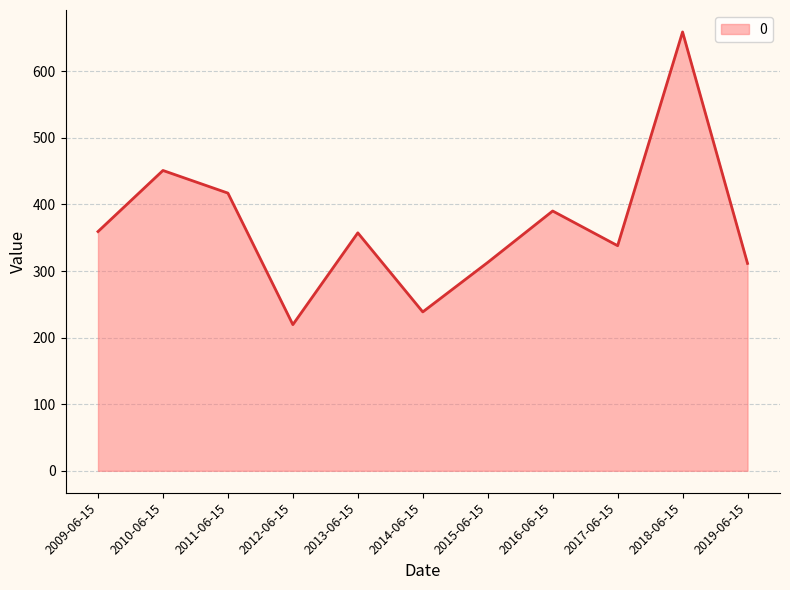

What is the greatest value displayed?

659.0